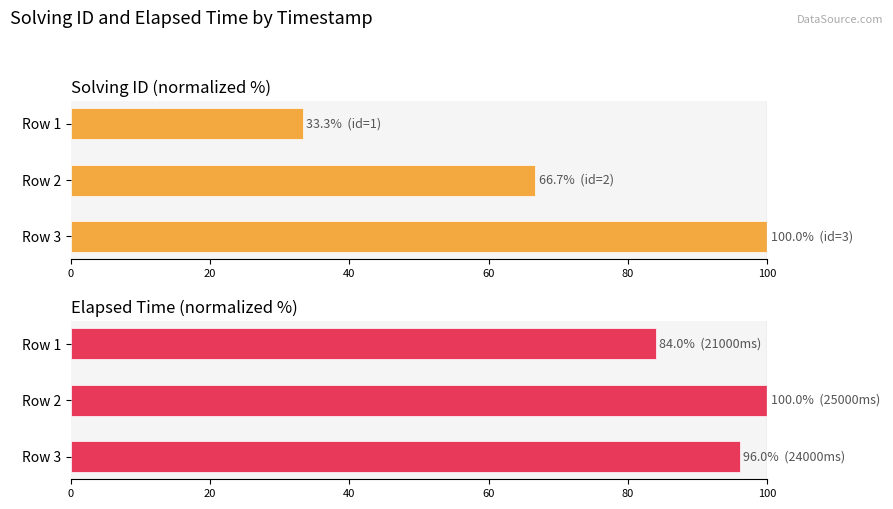

Rank the series by their average value, from highest to lowest.

elapsed_time, solving_id